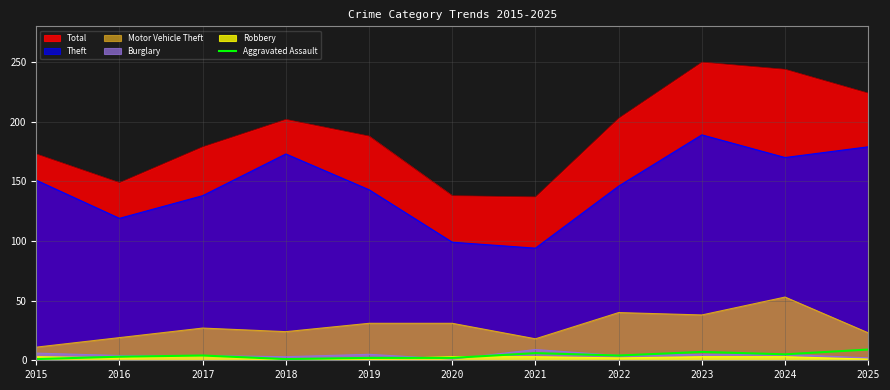

Count the number of values greater than 4.

4